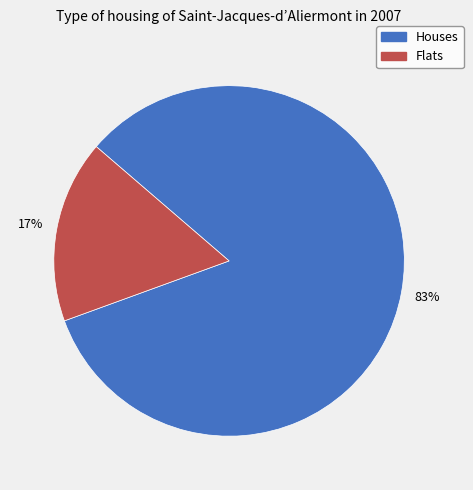

Is there a majority slice in this chart?

Yes